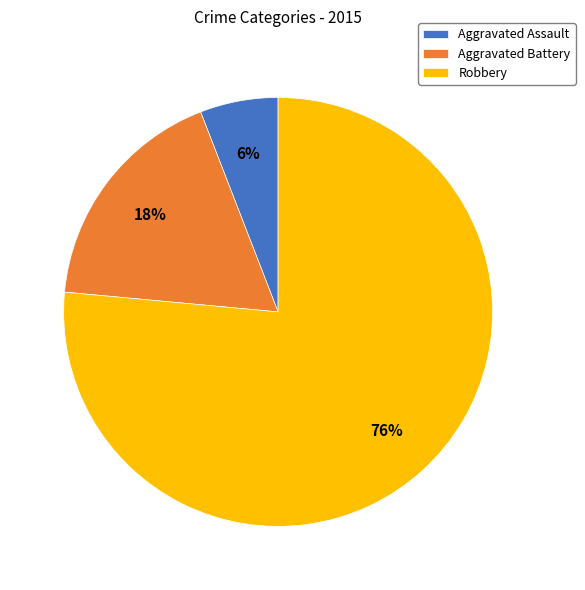

What percentage is the Aggravated Assault slice, to the nearest percent?

6%